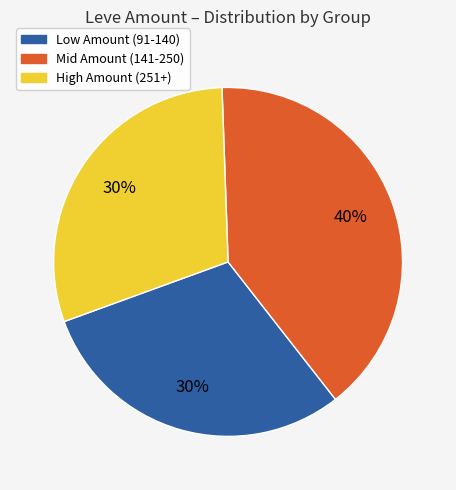

To the nearest percent, what is the difference between the largest and smallest slice percentages?

10%